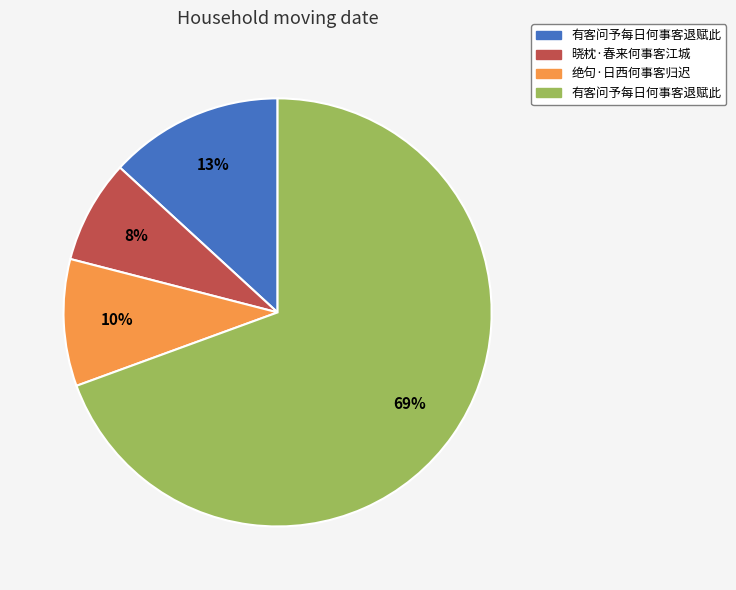

To the nearest percent, what is the average slice percentage?

25%